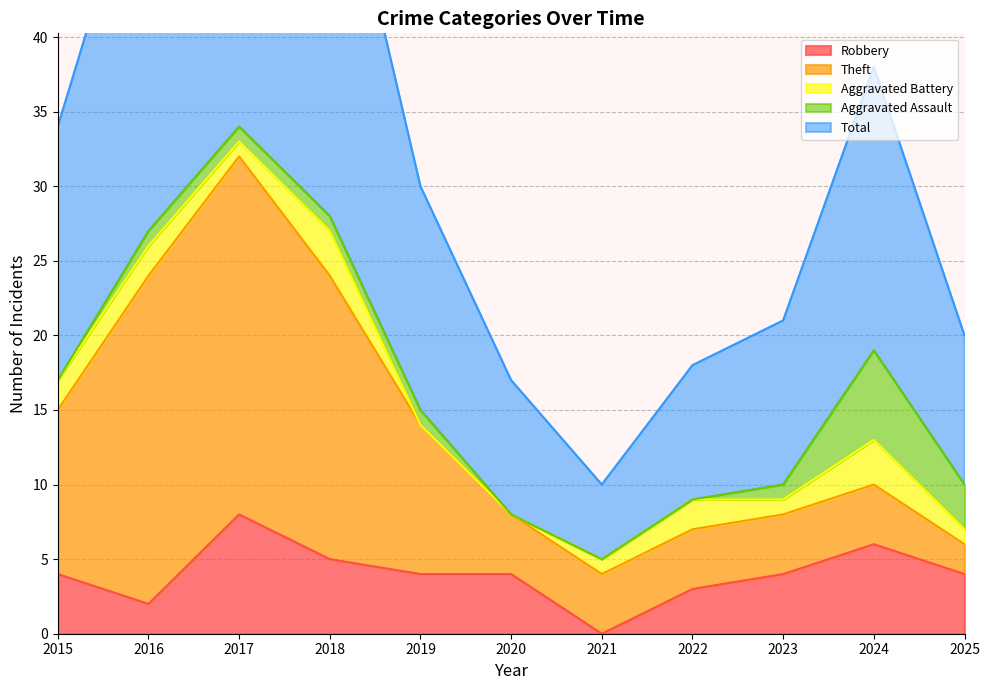

The Aggravated Assault series shows 1 at 2018. True or false?

True